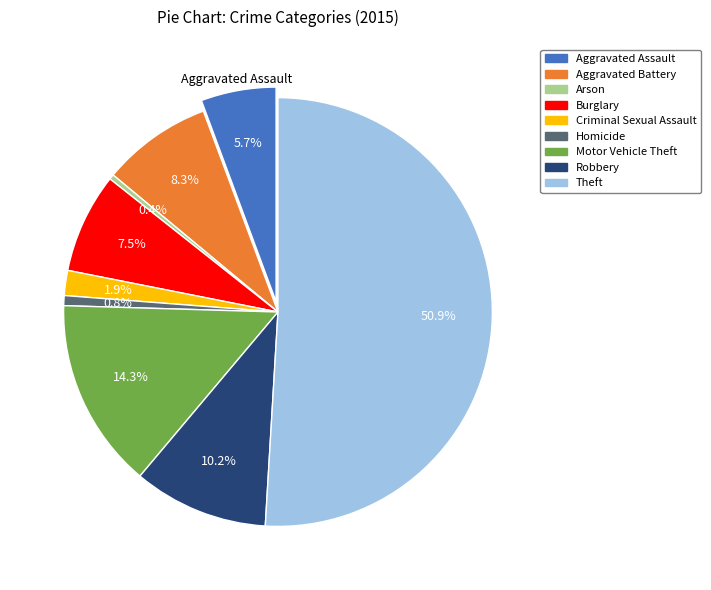

The Arson slice represents 0% of the pie. True or false?

True